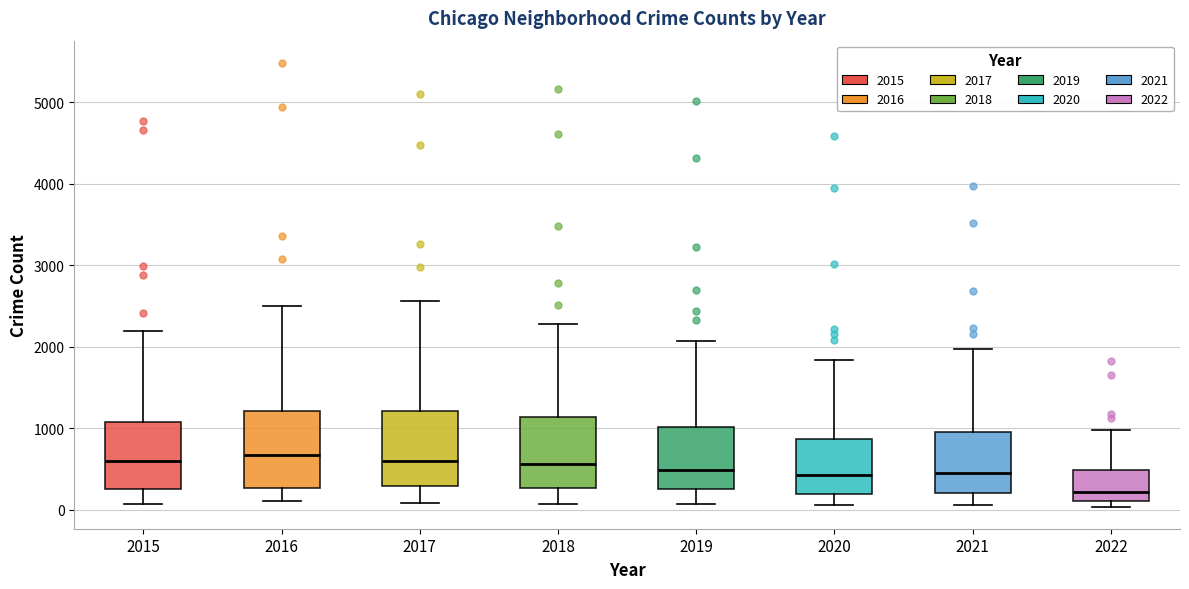

Which box has the lowest median line?

2022